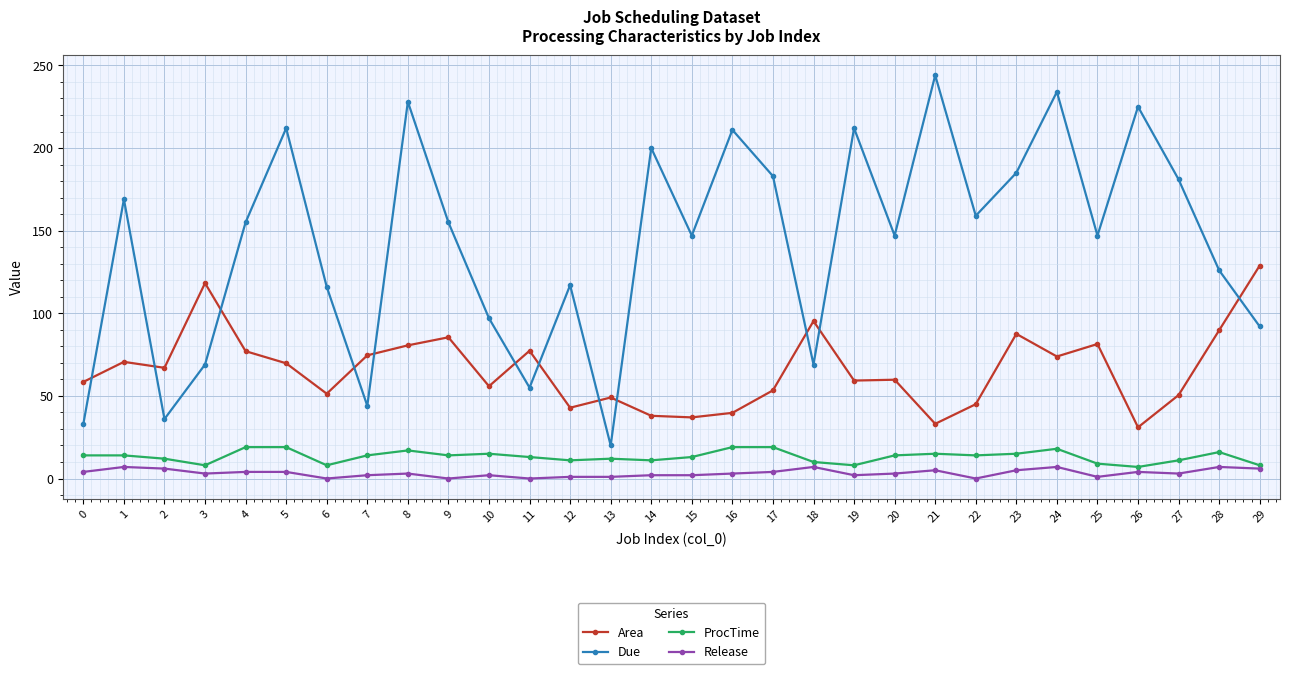

The Due series shows 183.0 at 17. True or false?

True